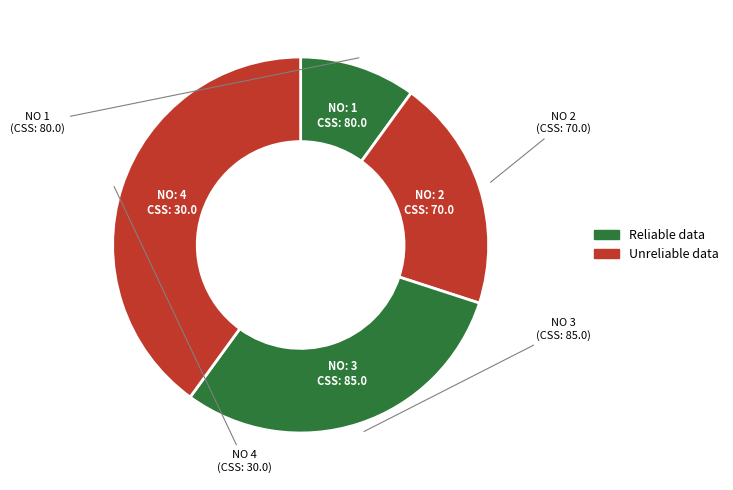

How many slices are in this pie chart?

4